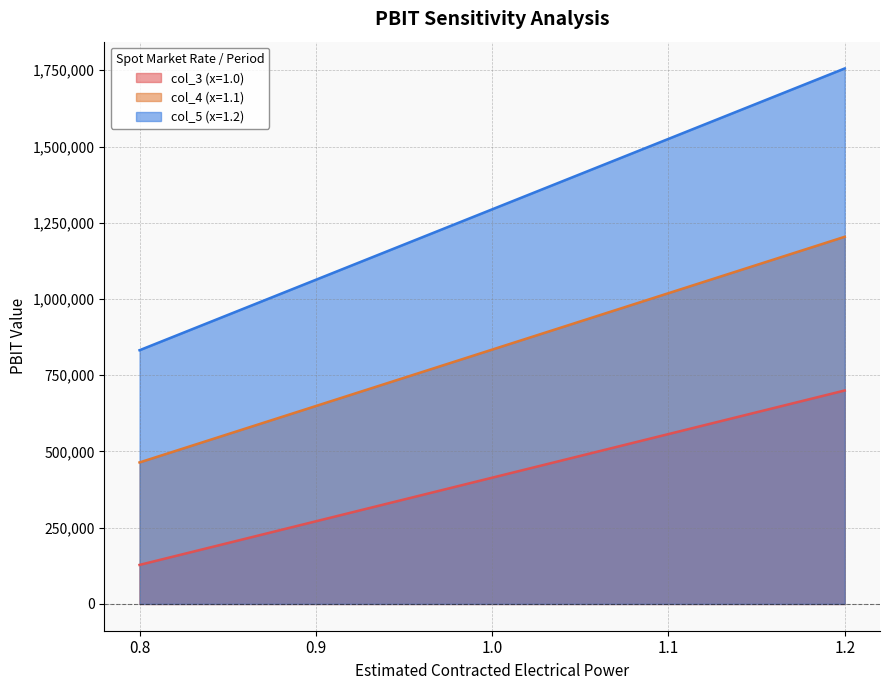

What is the difference between the highest and lowest values at 1.2?

1056000